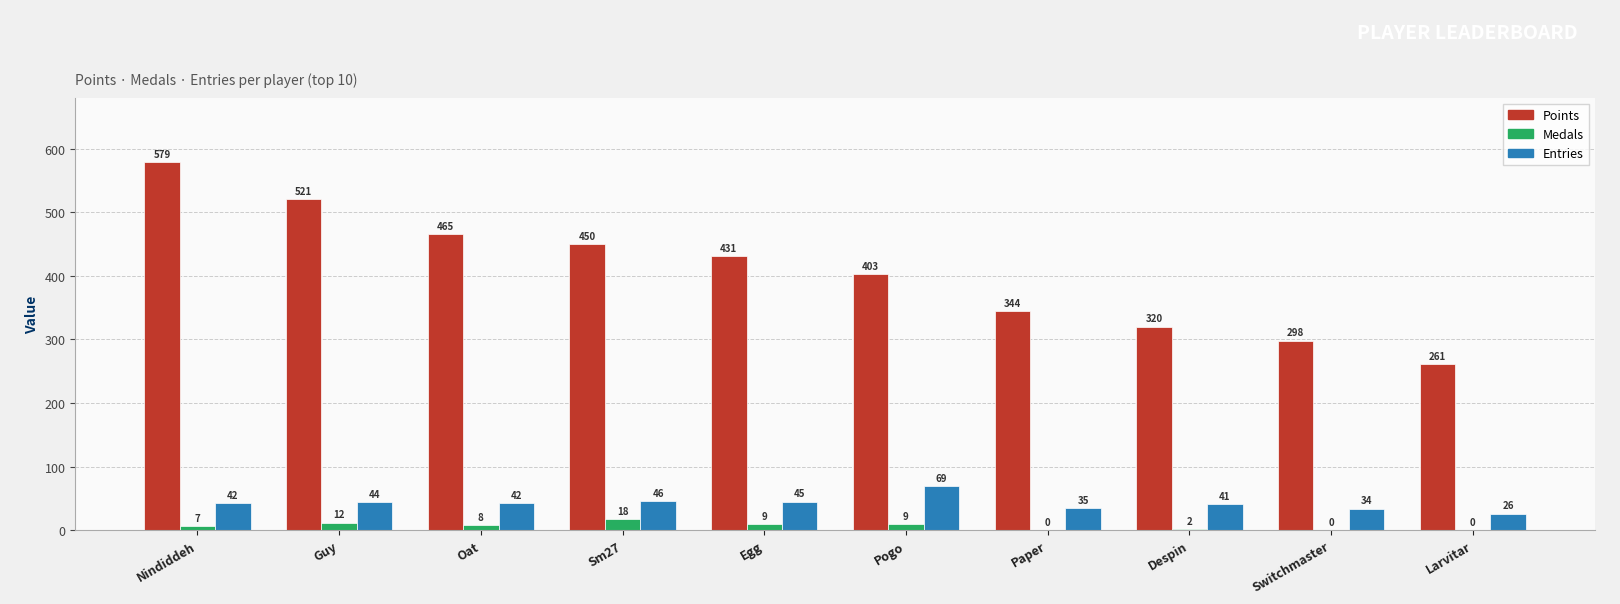

How many values in Medals are above zero?

7